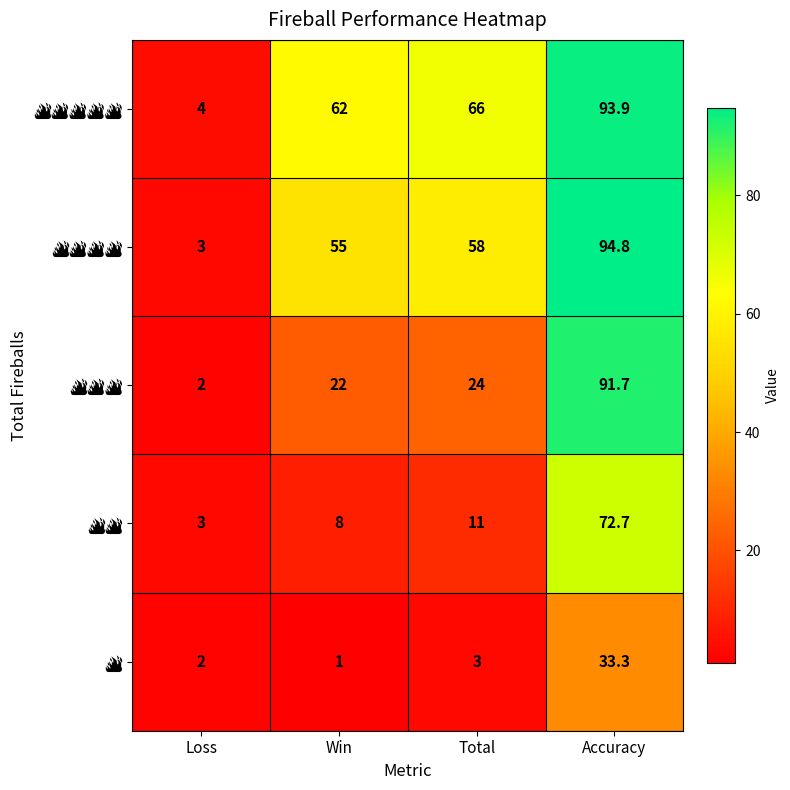

What is the total value across all series at Win?

148.0